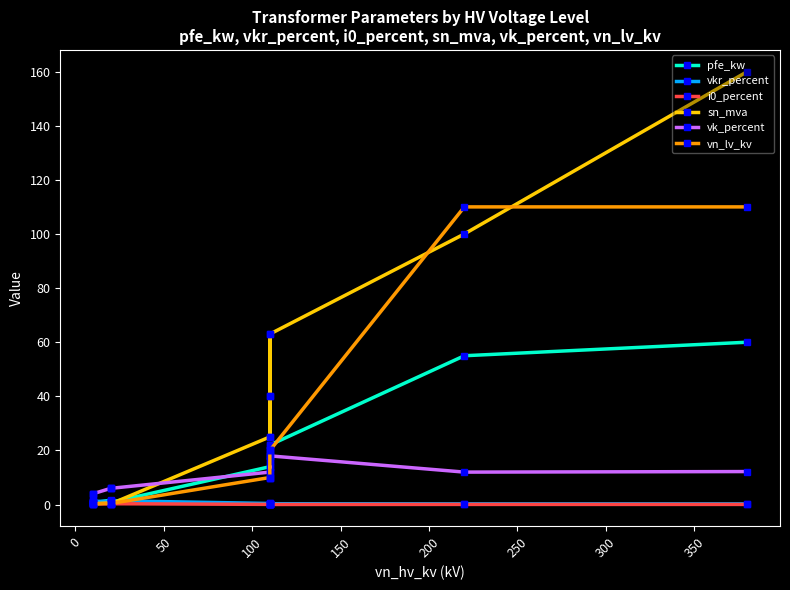

What is the sum of all vk_percent values?

146.6